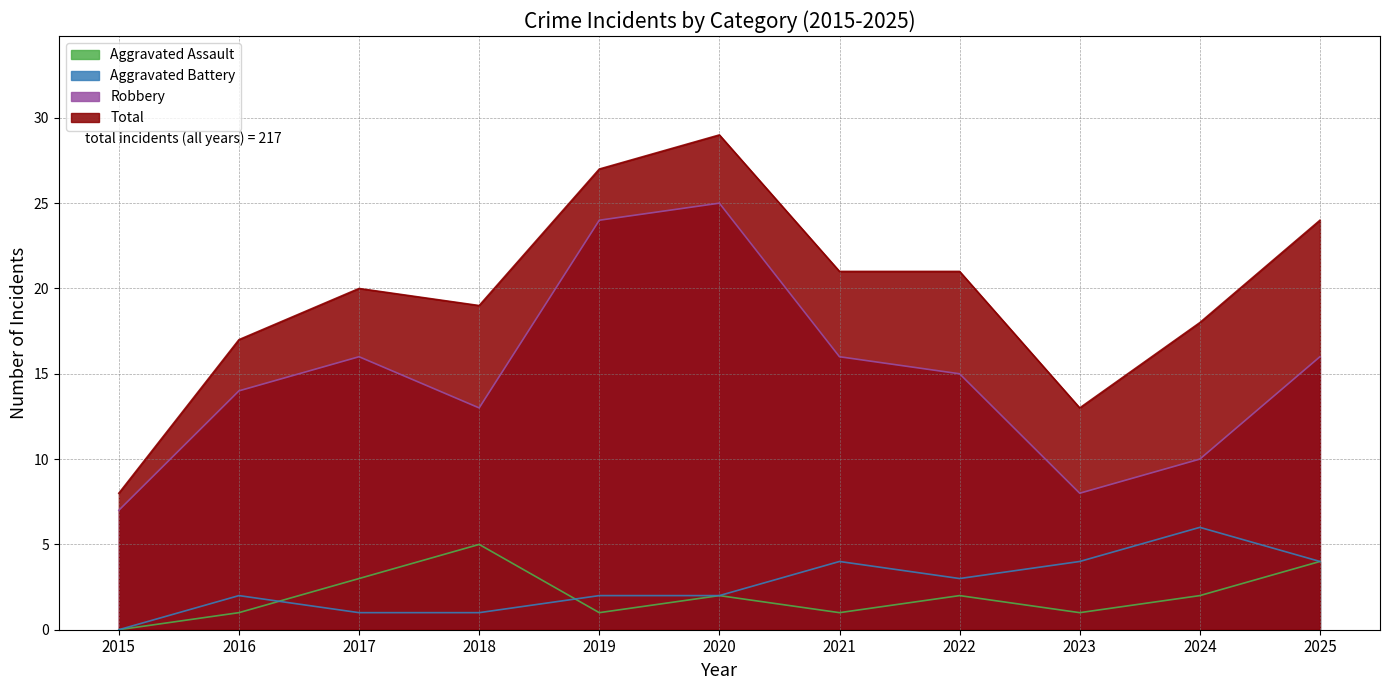

Which series has the widest spread of values?

Total